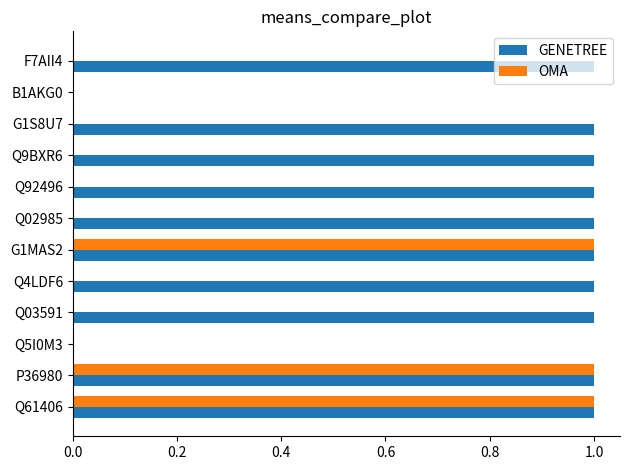

The OMA series shows 1 at P36980. True or false?

True